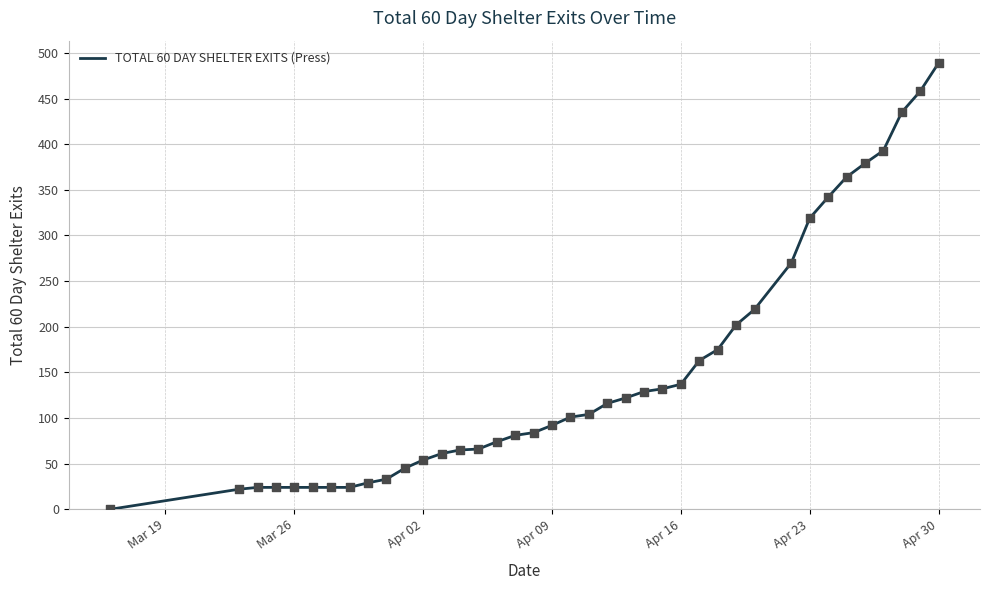

What is the difference between the maximum and minimum values?

489